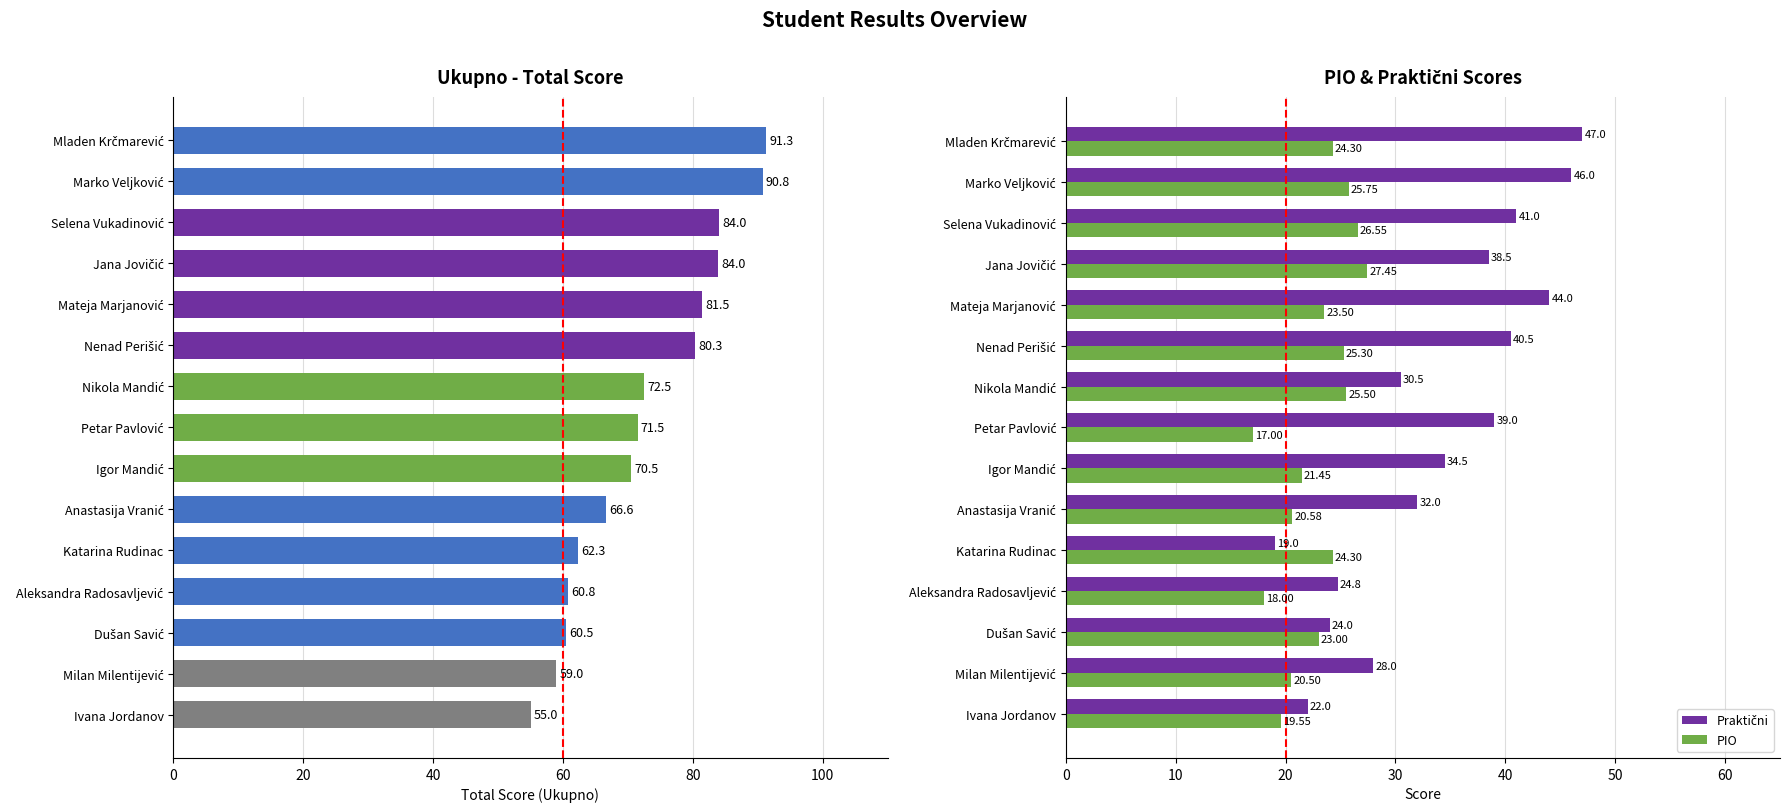

What is the average value of the PIO series?

22.8